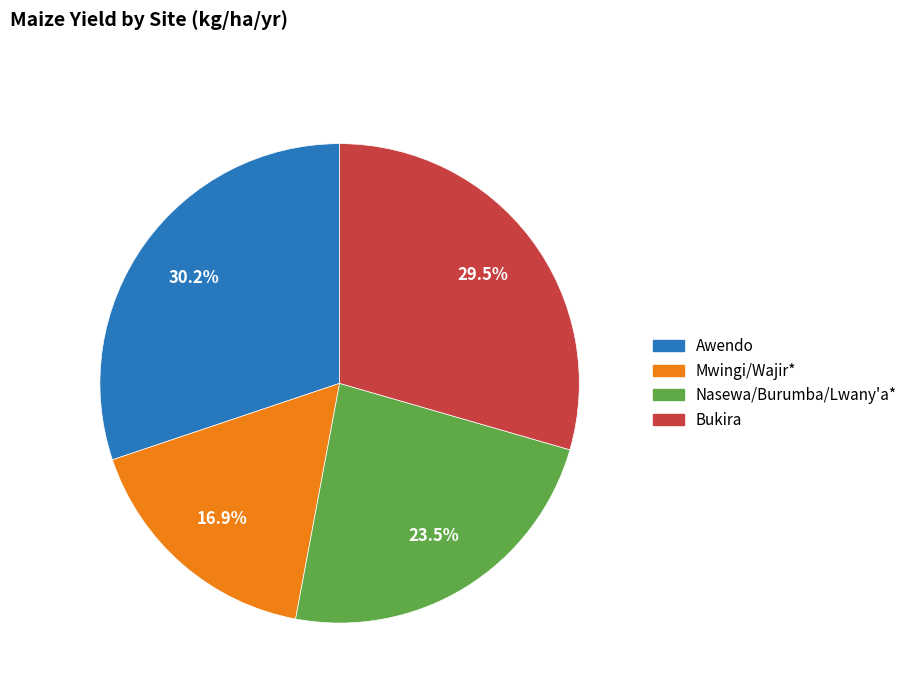

The Awendo slice represents 25% of the pie. True or false?

False